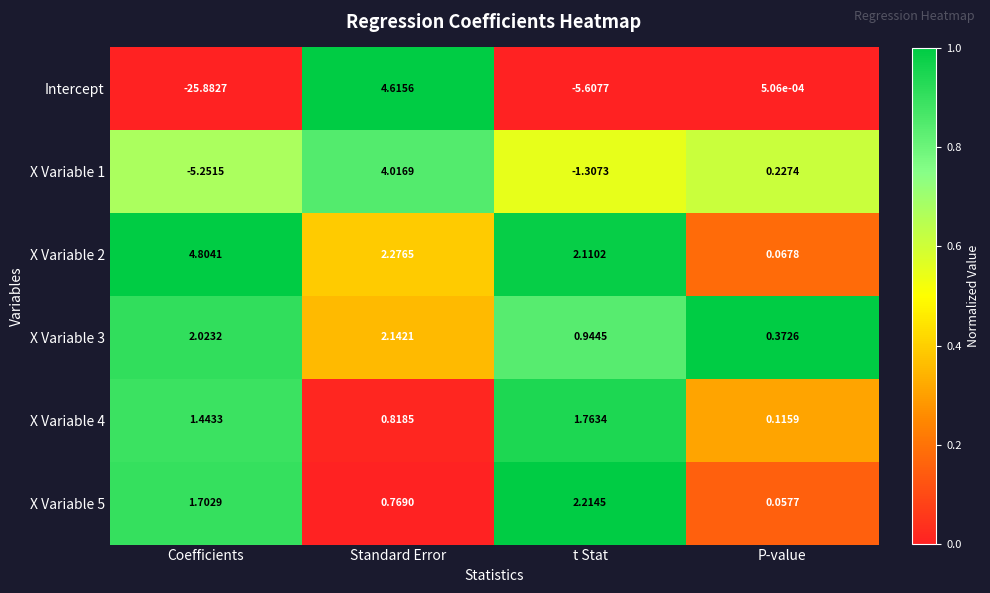

At which category does the chart reach its peak across all series?

Coefficients